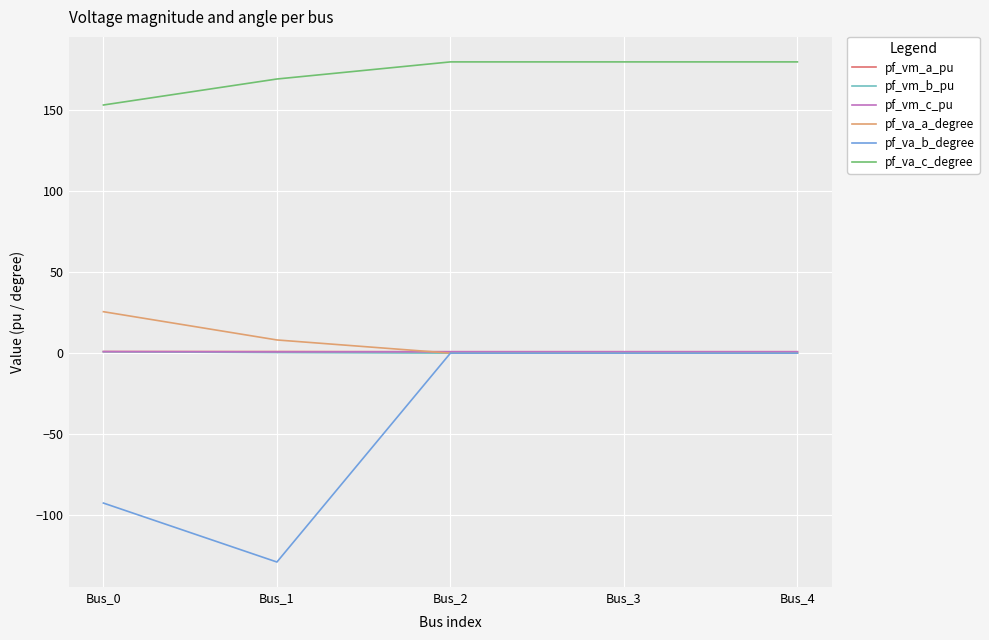

Where does the pf_va_c_degree series first go above 179?

Bus_2